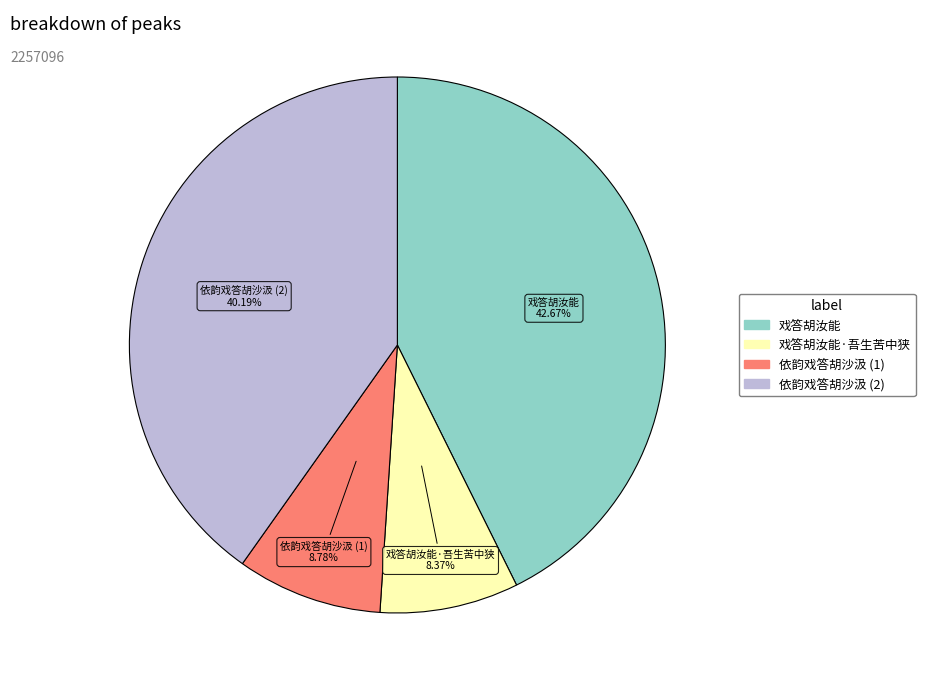

Is there a majority slice in this chart?

No